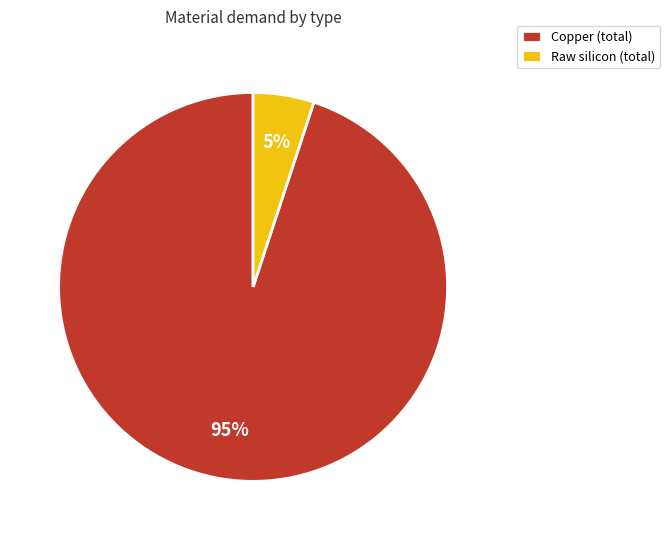

To the nearest percent, what is the combined percentage of Copper and Raw silicon?

100%